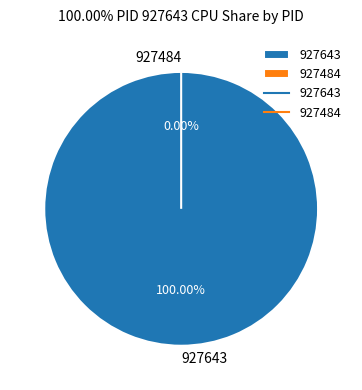

What percentage is NOT represented by 927484?

100.0%